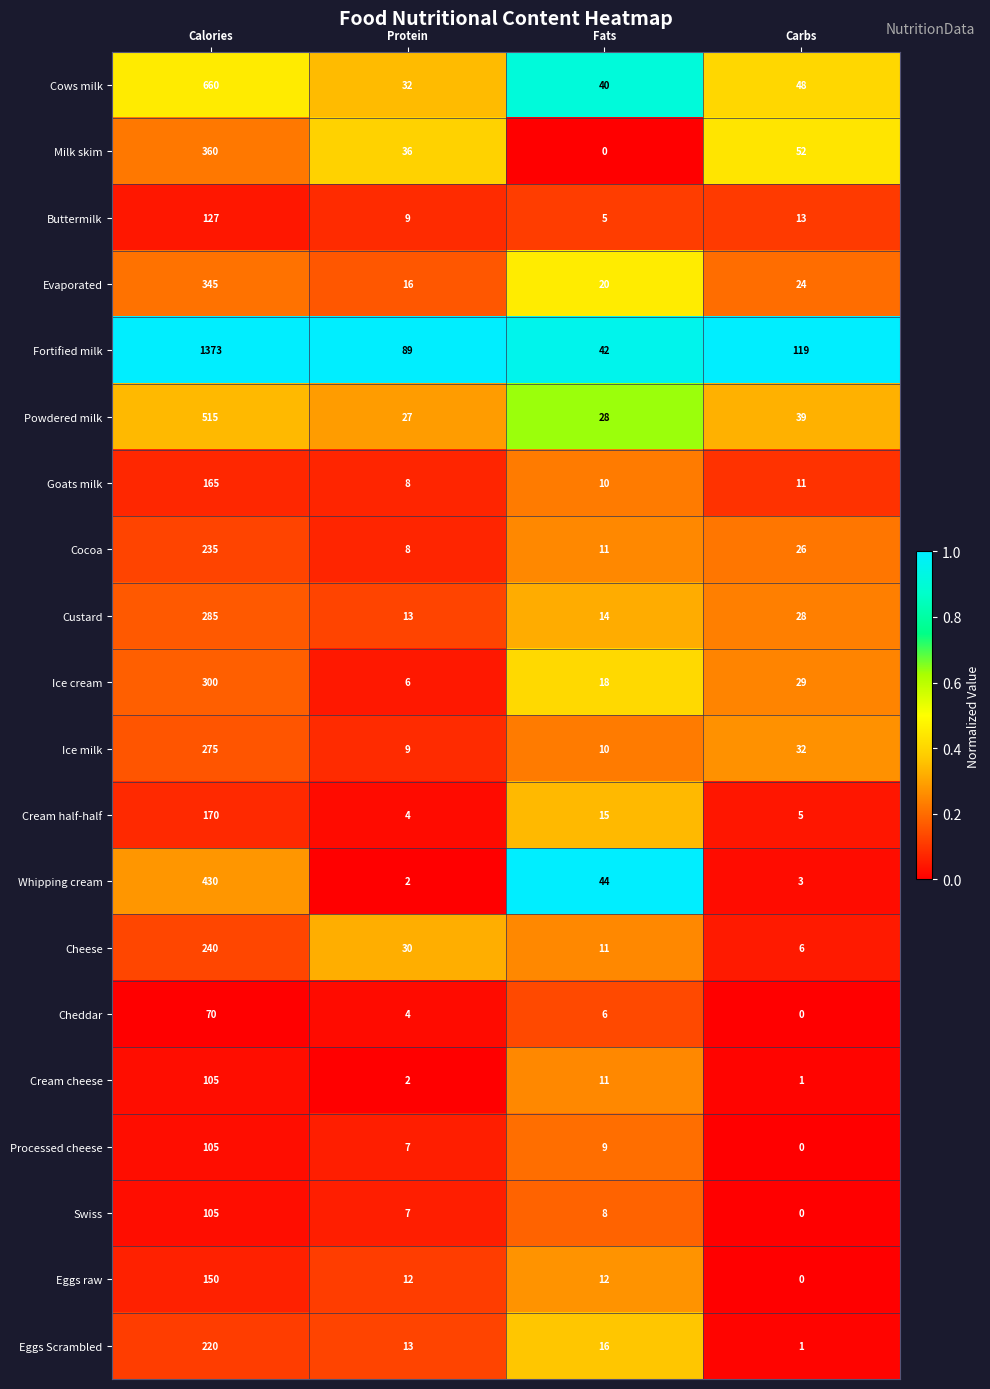

What is the maximum value shown in the chart?

1373